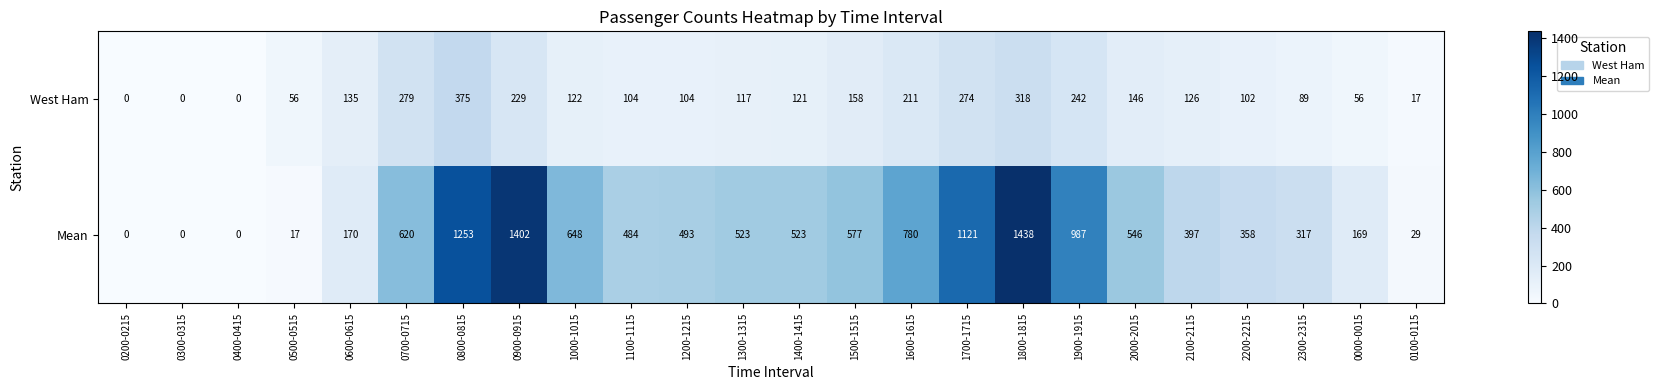

Which label corresponds to the largest value in the chart?

1800-1815